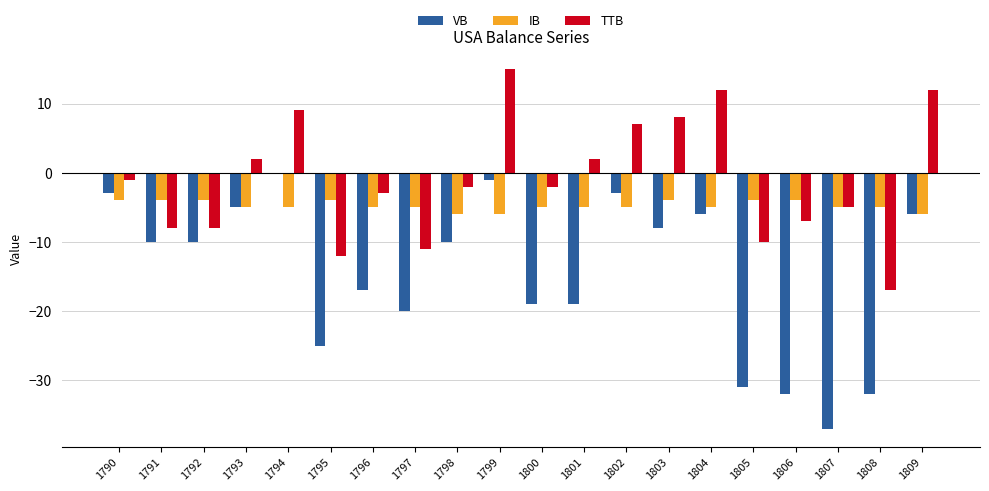

At which category is the sum across all series the highest?

1799